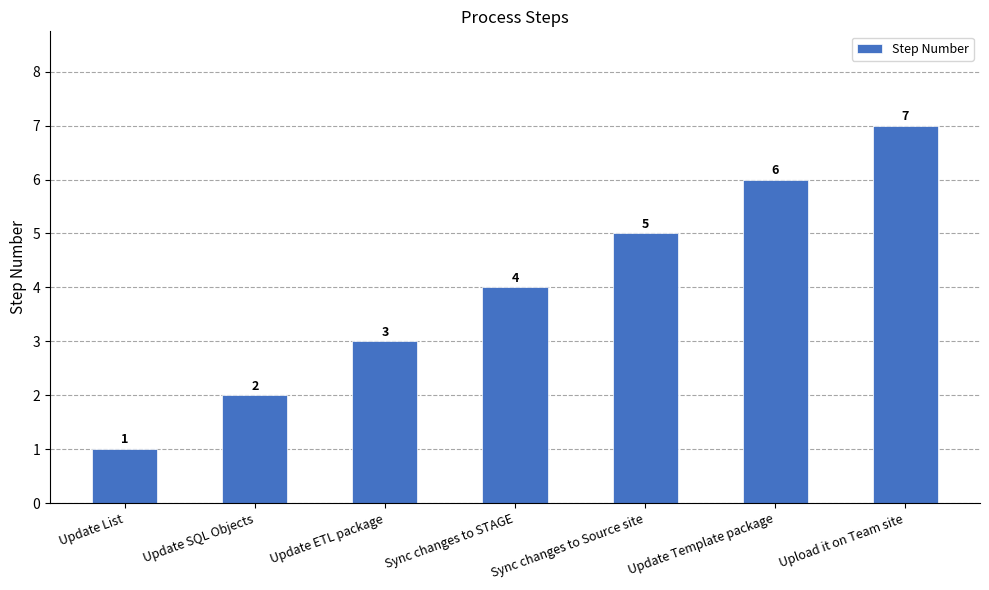

What is the sum of the values at Sync changes to Source site and Update List?

6